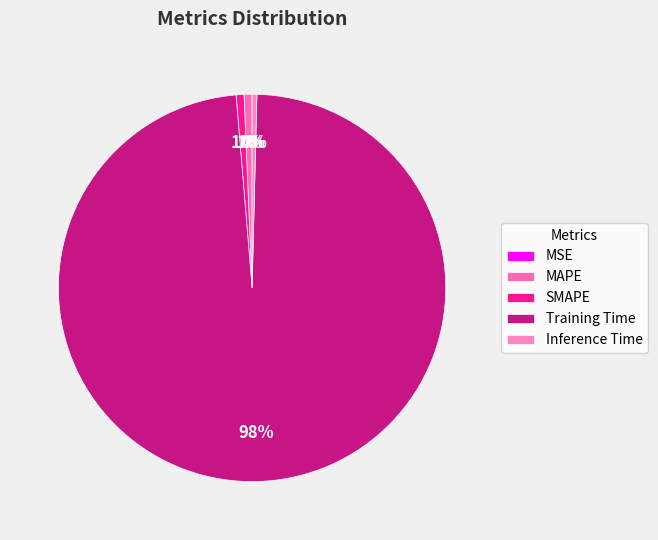

Which slice is the smallest?

MSE